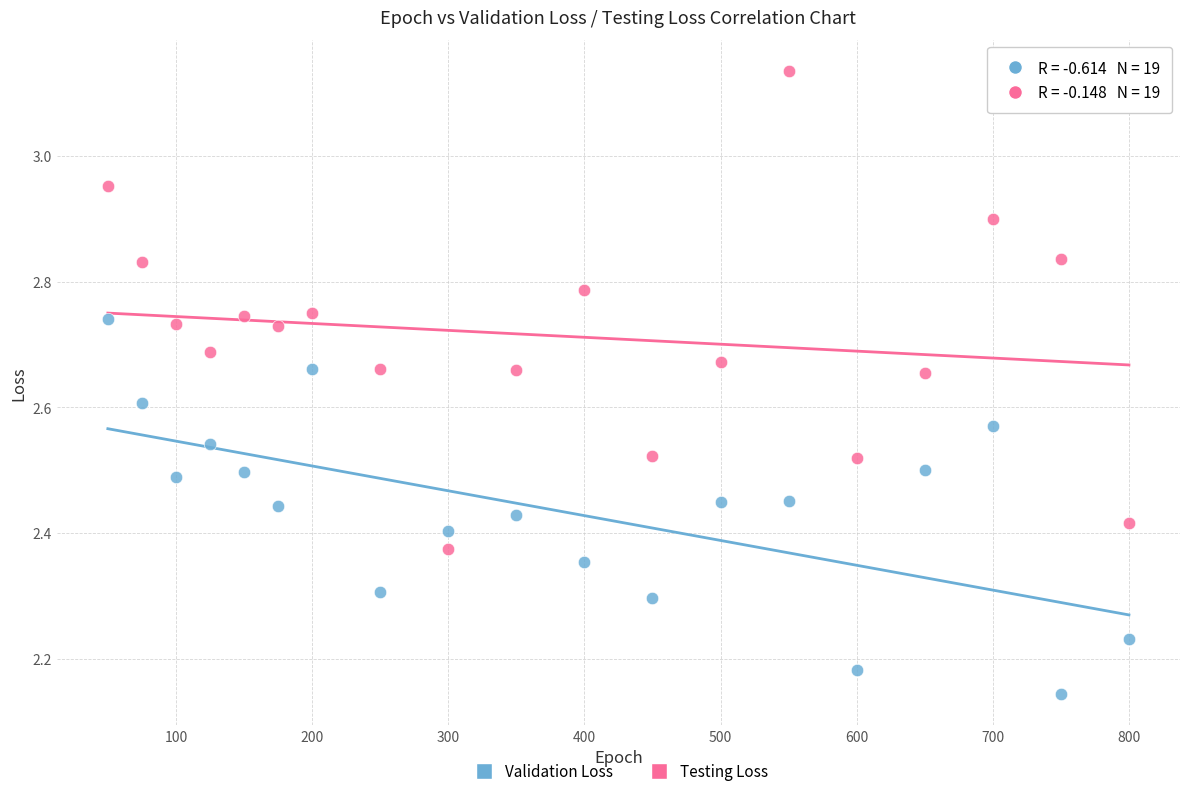

Across all data points, what is the range of Y values (max minus min)?

1.0